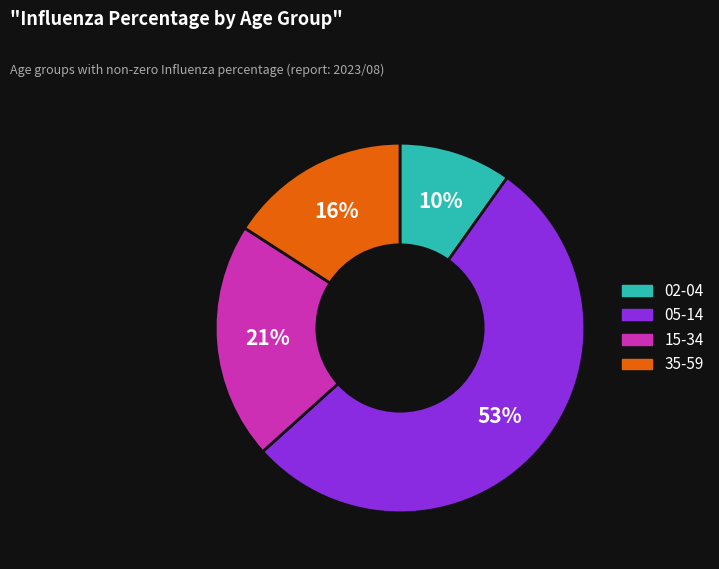

What is the ratio of the value at 15-34 to the value at 05-14?

0.4